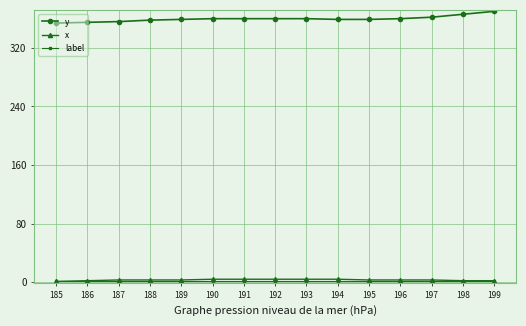

Which series has the largest total across all categories?

y